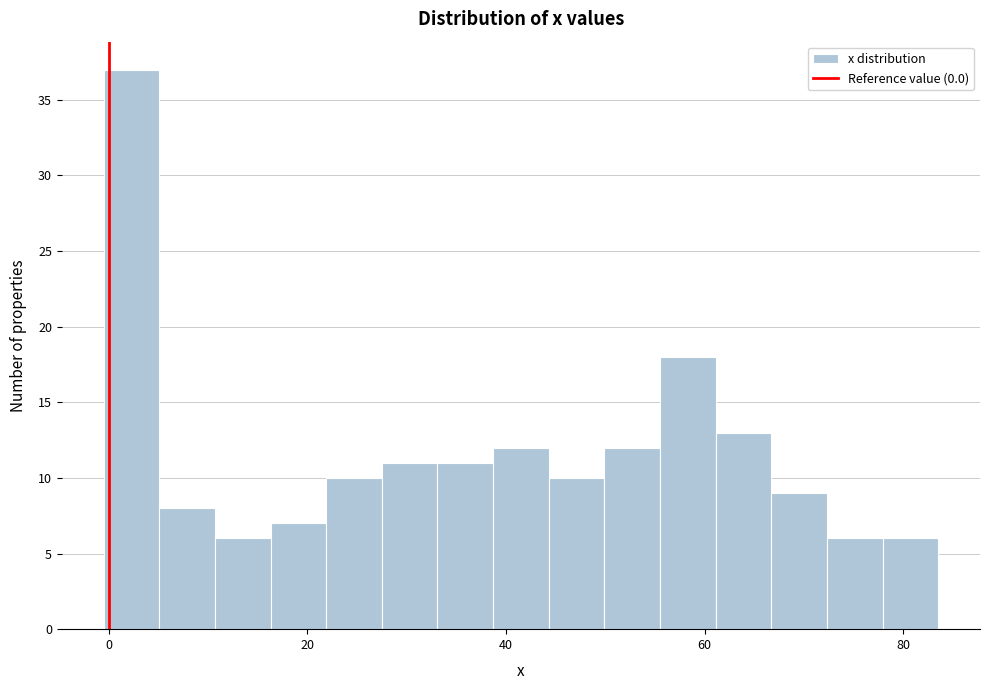

Read against the x-axis, roughly where is the centre of the tallest bar?

2